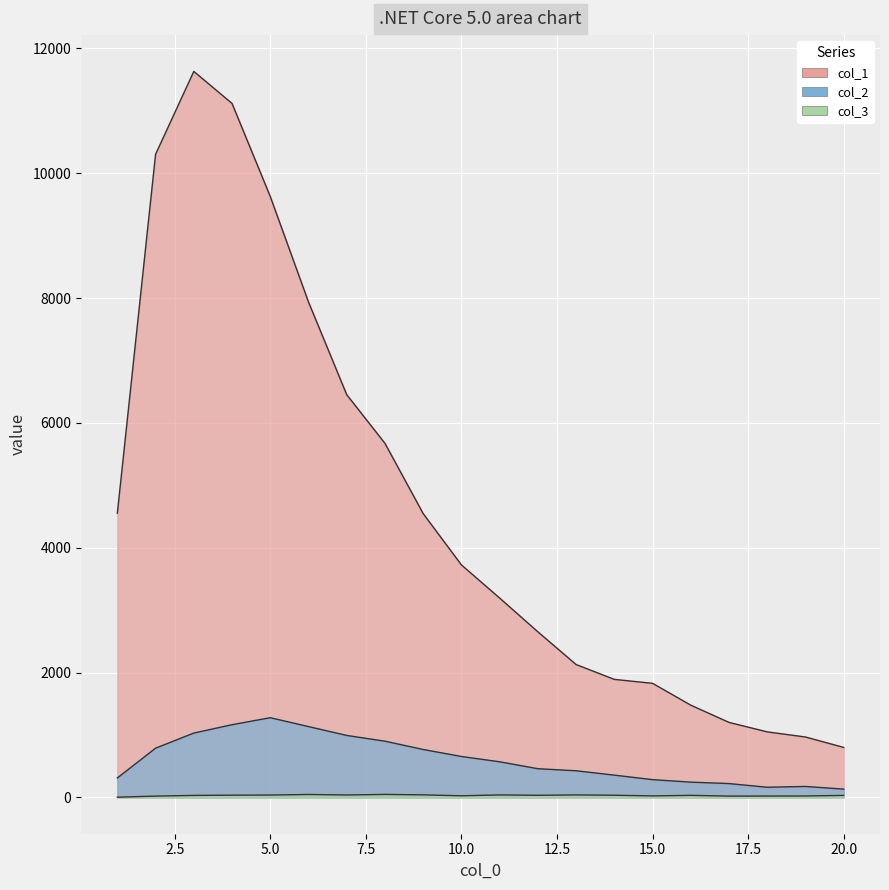

Is the value of col_1 at 14 greater than the value of col_2 at 3?

Yes